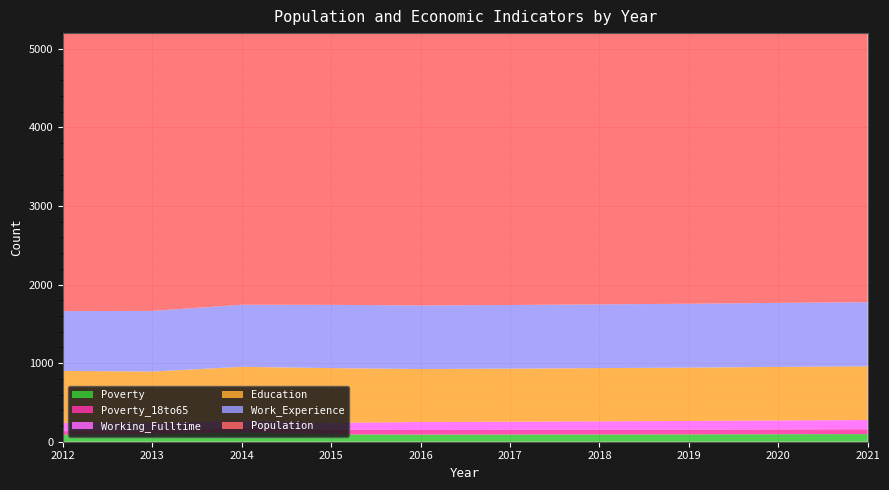

Reading right to left, what are all the values shown in this chart?

Population: 2021=3874	2020=3864	2019=3853	2018=3843	2017=3832	2016=3818	2015=3947	2014=3992	2013=3956	2012=3966
Work_Experience: 2021=817	2020=815	2019=813	2018=811	2017=810	2016=809	2015=805	2014=790	2013=772	2012=761
Education: 2021=683	2020=681	2019=679	2018=677	2017=675	2016=674	2015=697	2014=688	2013=656	2012=661
Working_Fulltime: 2021=117	2020=114	2019=110	2018=107	2017=104	2016=102	2015=86	2014=84	2013=89	2012=105
Poverty_18to65: 2021=62	2020=61	2019=60	2018=60	2017=59	2016=58	2015=60	2014=65	2013=54	2012=46
Poverty: 2021=97	2020=96	2019=94	2018=93	2017=92	2016=91	2015=94	2014=116	2013=94	2012=89